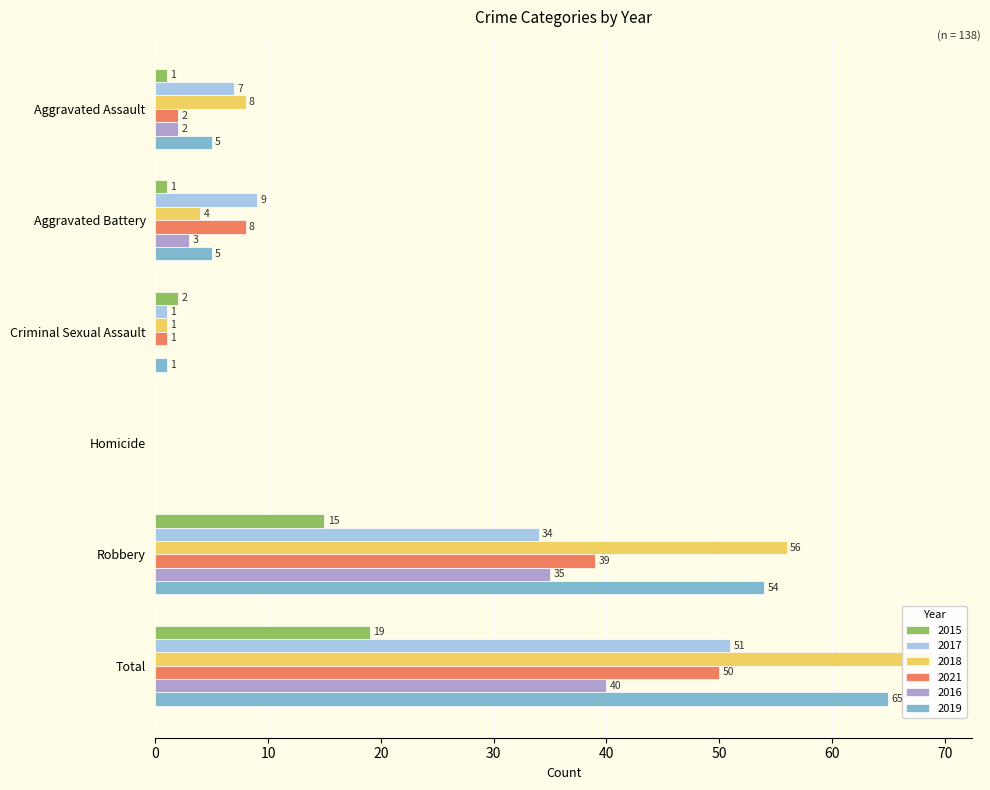

What is the sum of the 2019 values at Aggravated Assault and Criminal Sexual Assault?

6